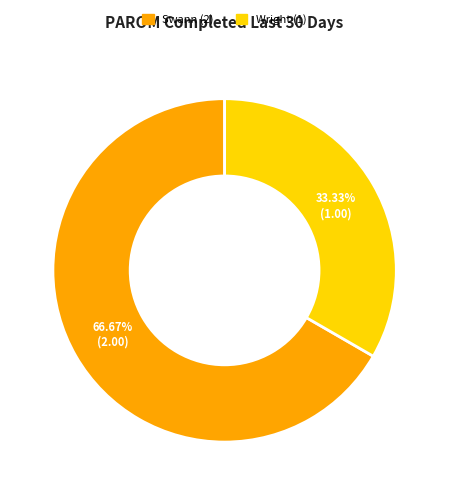

Is there a majority slice in this chart?

Yes